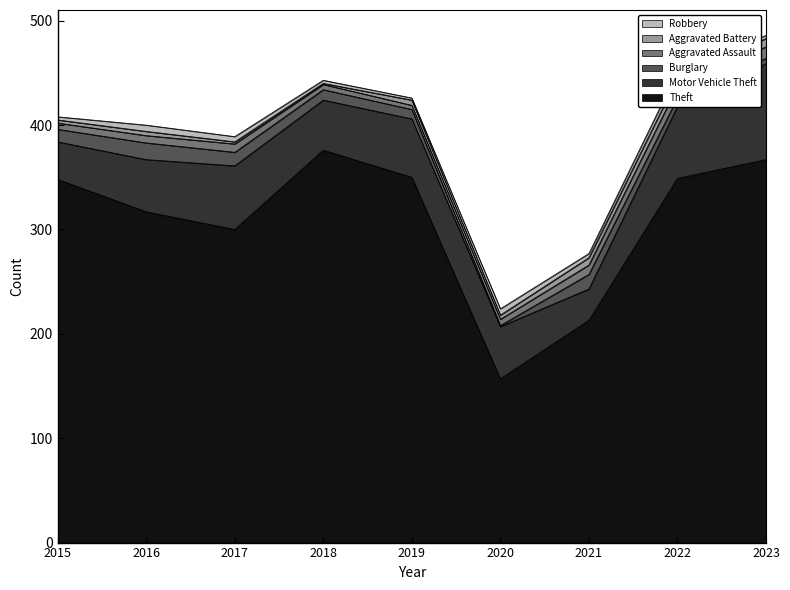

What is the difference between the maximum and second lowest values in the Aggravated Battery series?

6